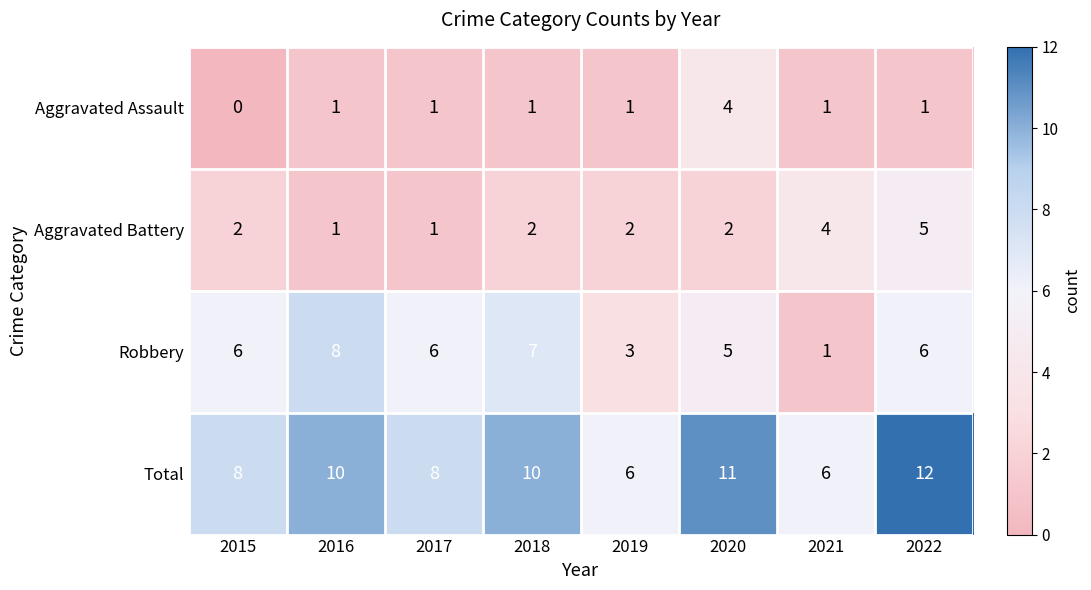

Which series has the largest range (max minus min)?

Robbery